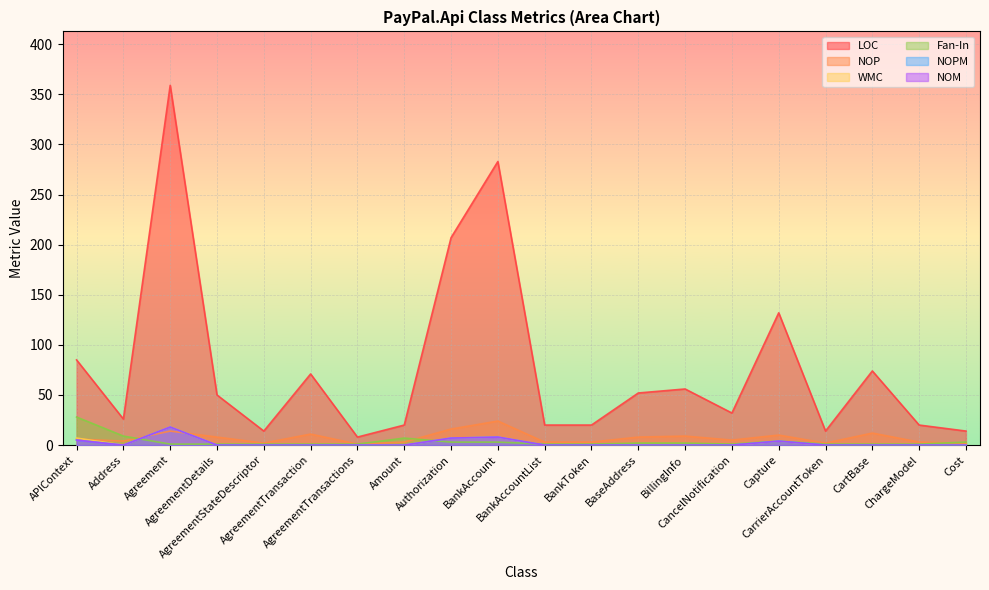

Where is the first local maximum for Fan-In?

Amount